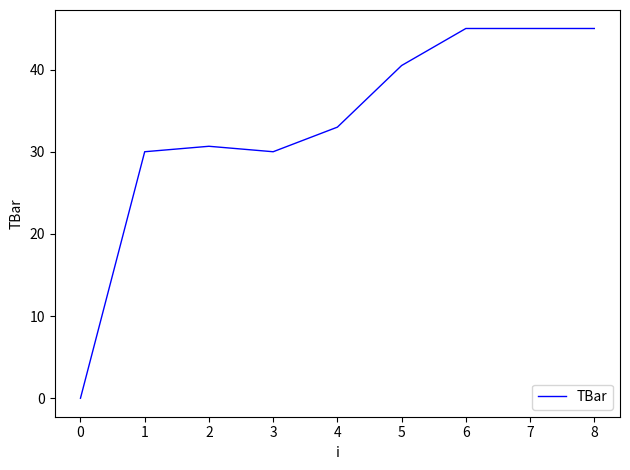

True or false: the data has more than 2 interior local peaks.

False